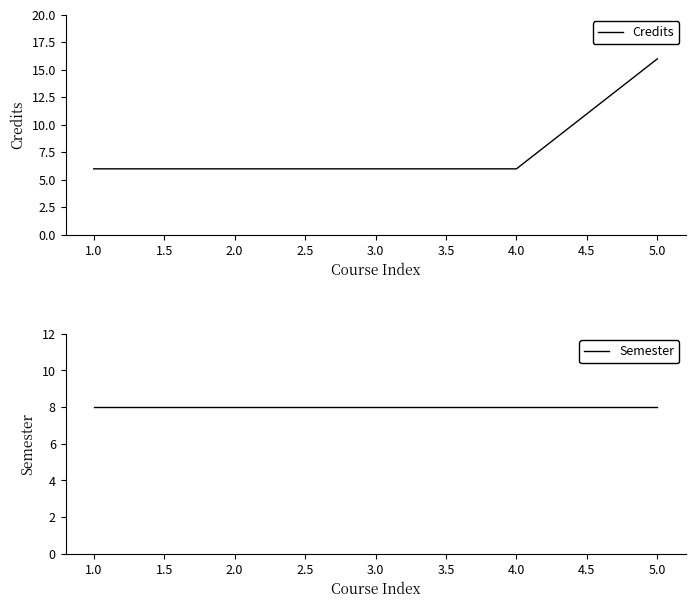

True or false: Credits and Semester intersect in this chart.

True